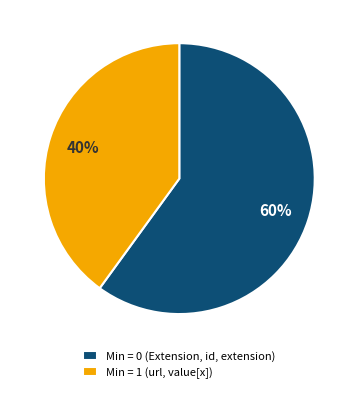

Which category has the biggest portion of the pie?

Min = 0 (Extension, id, extension)